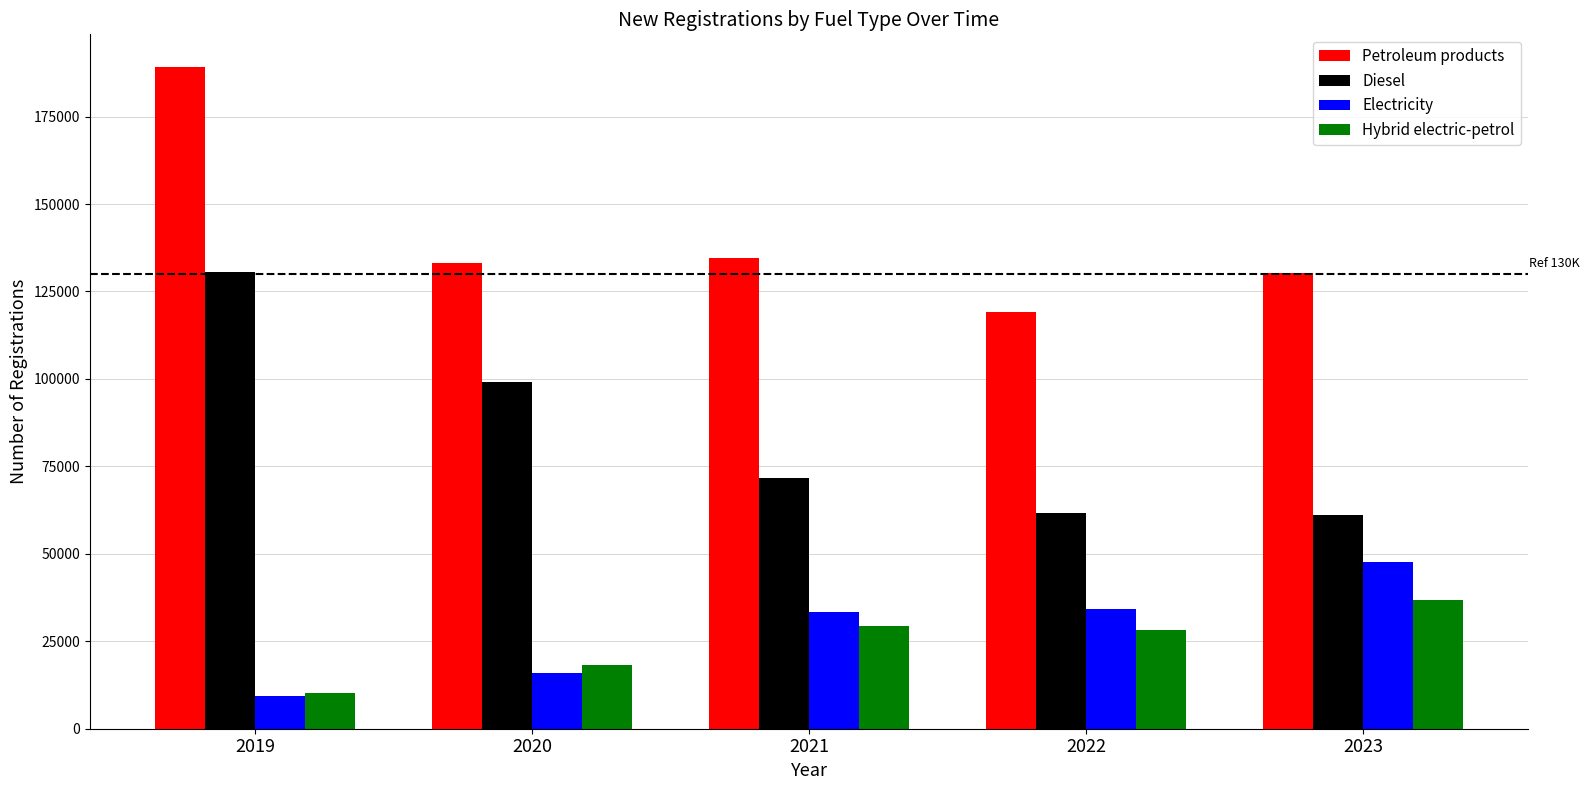

At which category is the sum across all series the highest?

2019